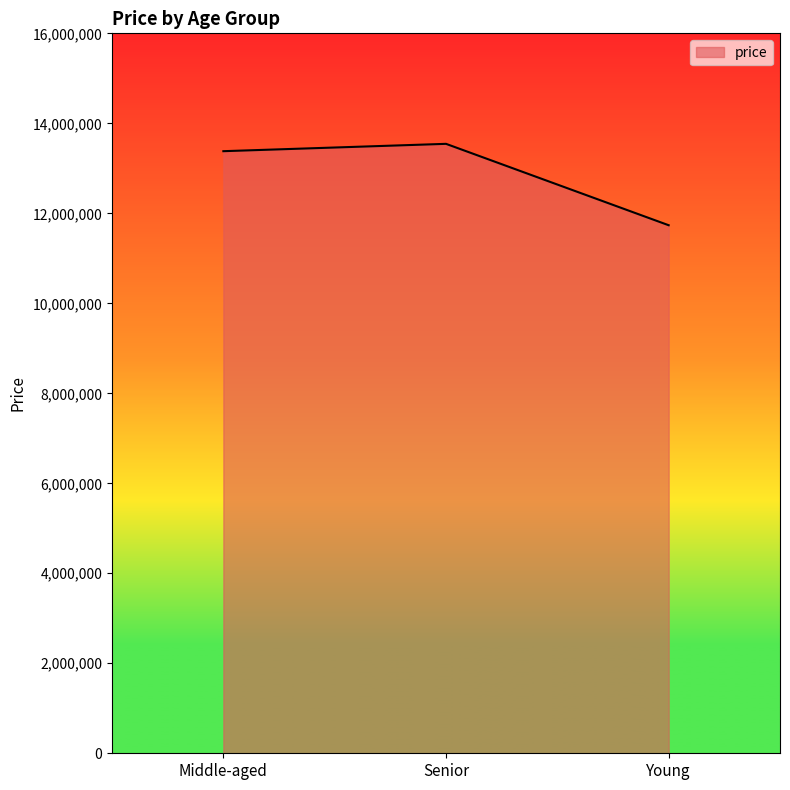

At which category does the chart reach its peak across all series?

Senior